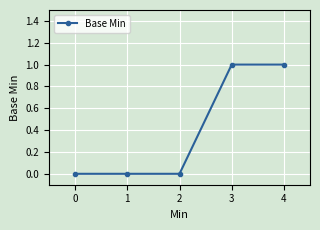

What is the difference between the second highest and second lowest values?

1